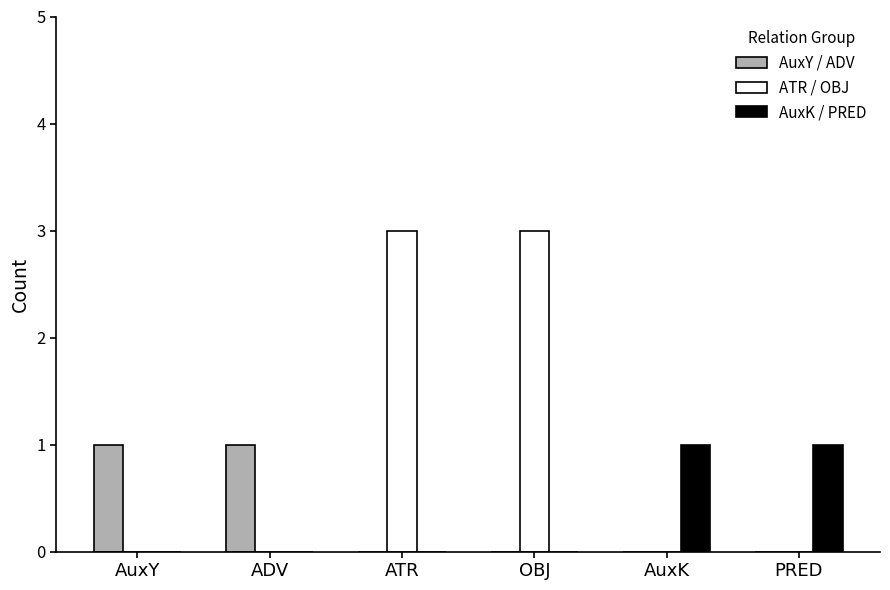

Is it true that AuxK / PRED equals 0 at AuxY?

True